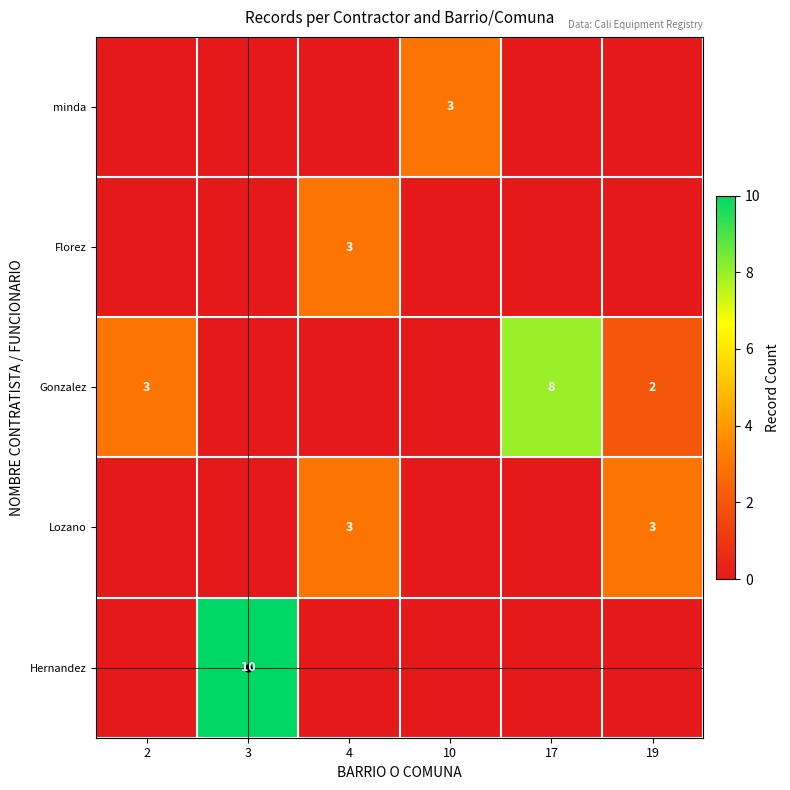

The Florez series shows 2 at 4. True or false?

False